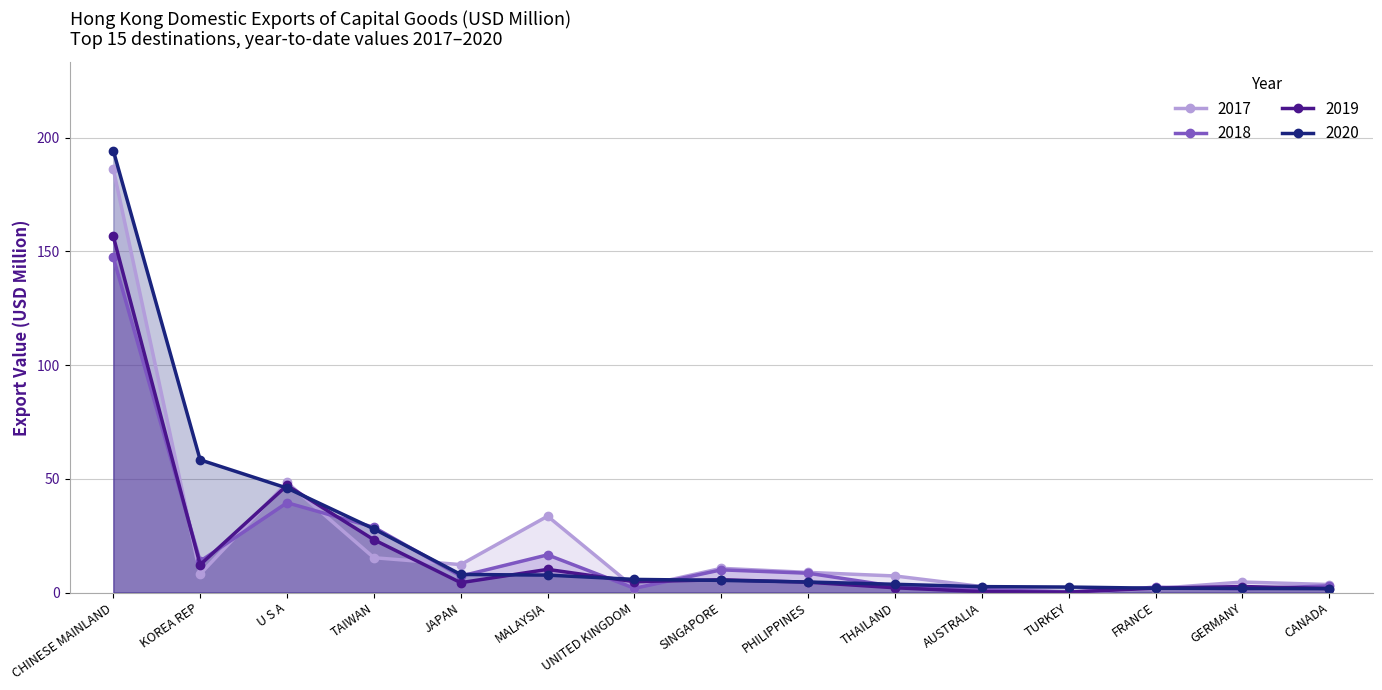

The 201812 series shows 10.0 at SINGAPORE. True or false?

True